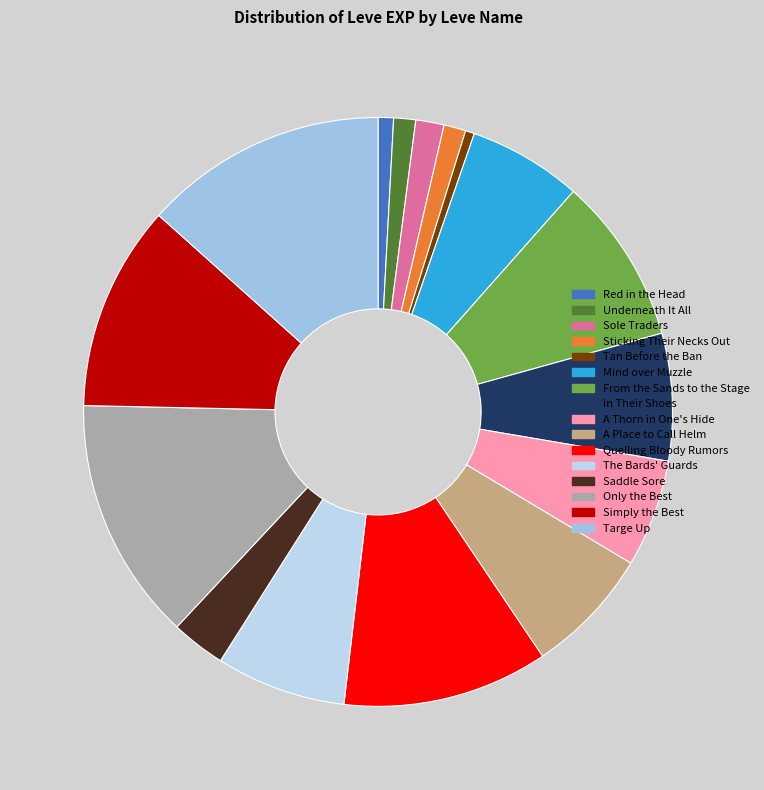

Does any single category account for the majority?

No